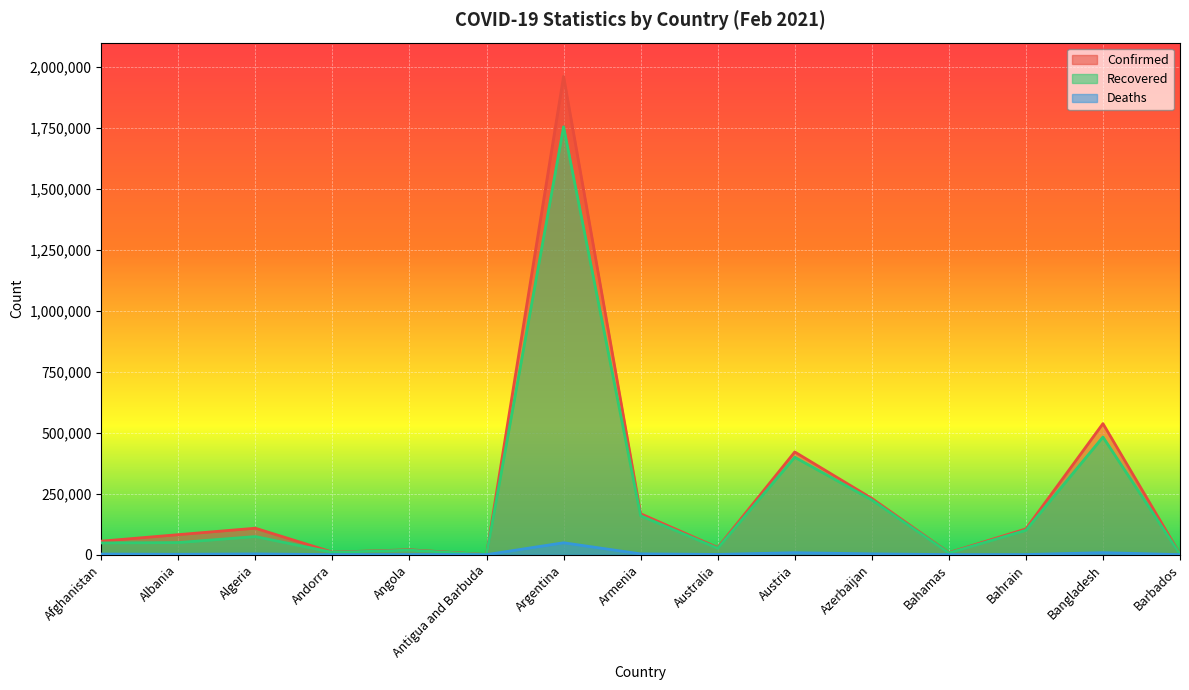

Which series has the largest total across all categories?

Confirmed